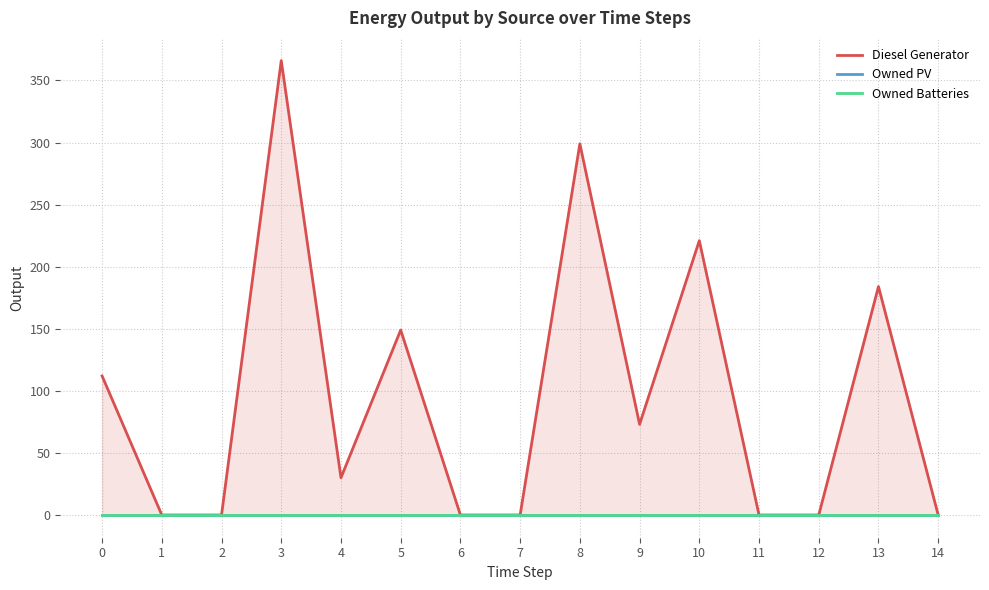

Is it true that Diesel Generator equals 212 at 5?

False